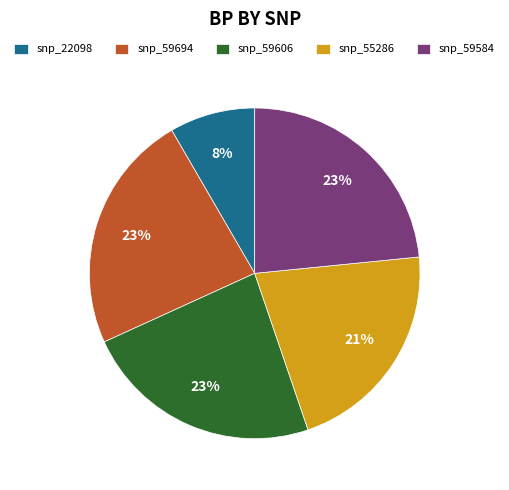

Which slice is the smallest?

snp_22098